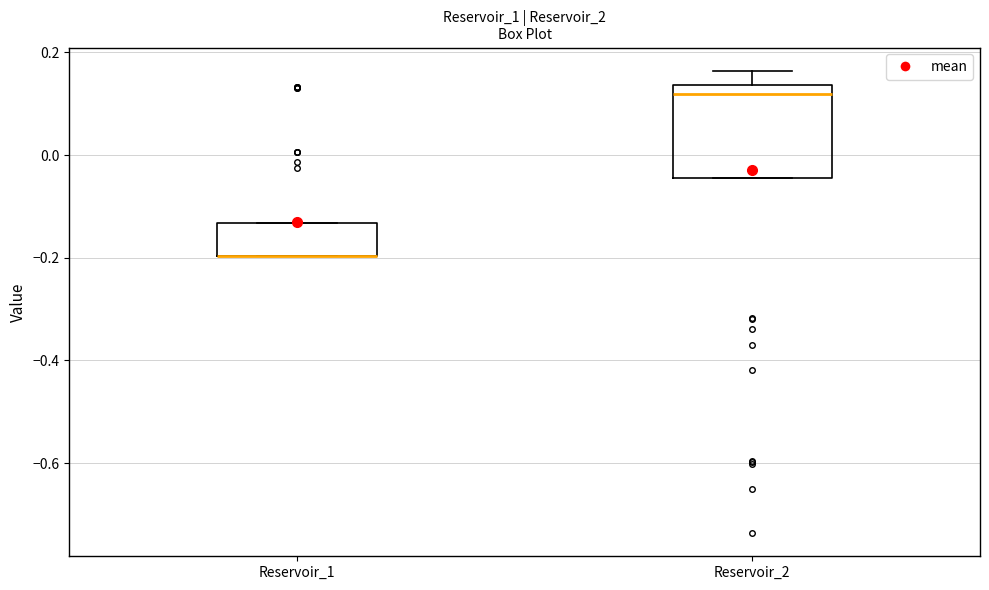

Reading left to right, read every box against the y-axis: the position of its median line, the range the box covers, and the ends of its whiskers. The values are not printed on the chart, so give them approximately, as read against the axis.

Reservoir_1: median -0.20 (drawn on the box's lower edge), box -0.20 to -0.14, whiskers -0.20 to -0.14
Reservoir_2: median 0.12, box -0.04 to 0.14, whiskers -0.04 to 0.16